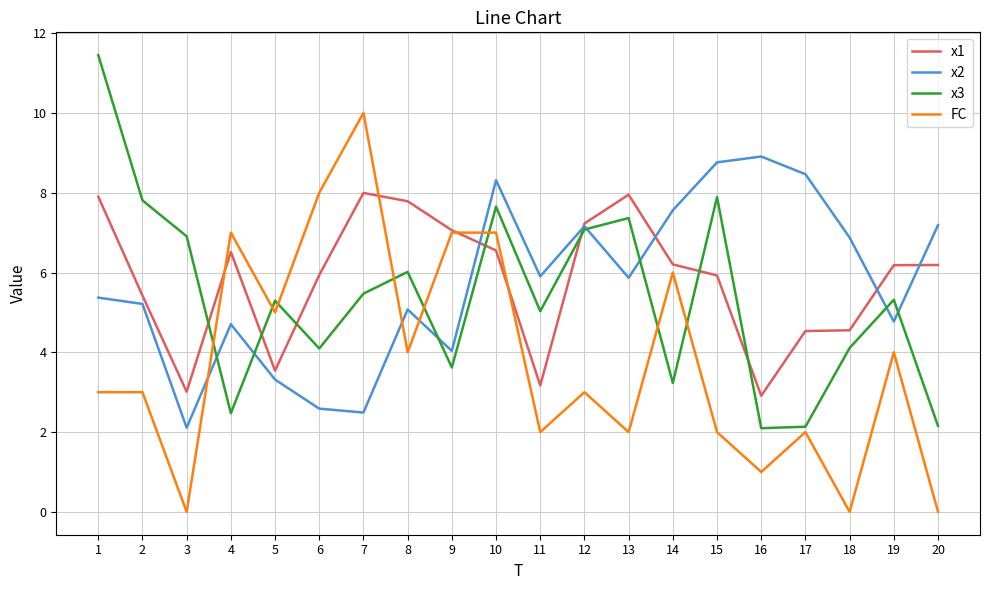

True or false: x2 and FC intersect in this chart.

True